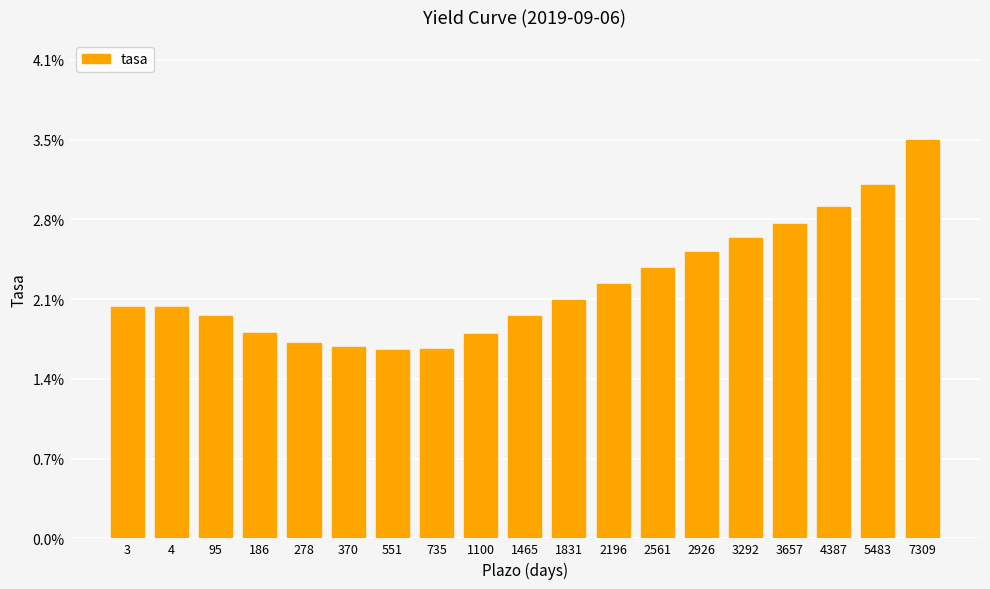

The value at 4 is 0.0. True or false?

False